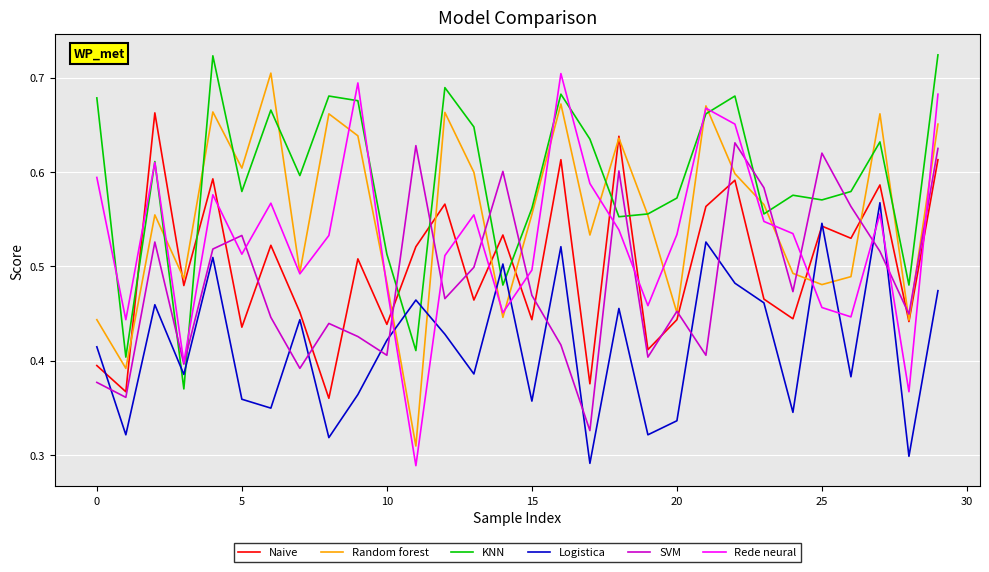

How many intersections are there between Naive and Rede neural?

10